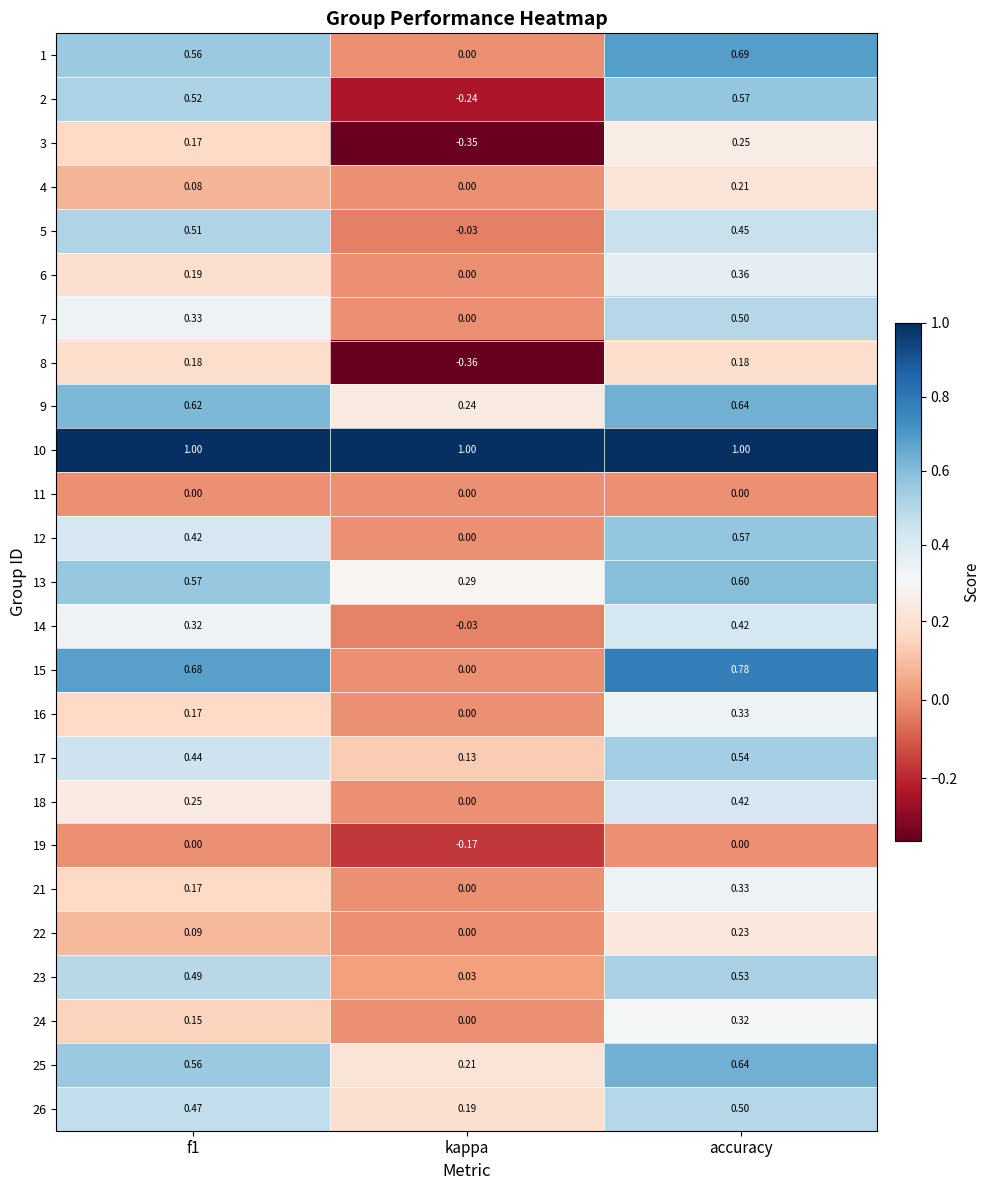

At which category is the sum across all series the highest?

accuracy